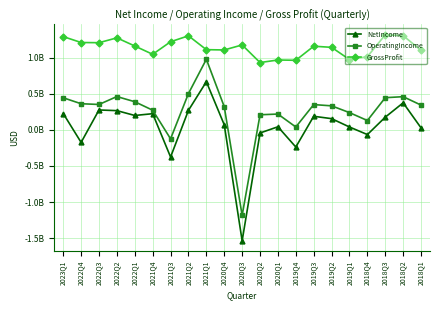

List the series in order of their peak value, lowest first.

NetIncome, OperatingIncome, GrossProfit